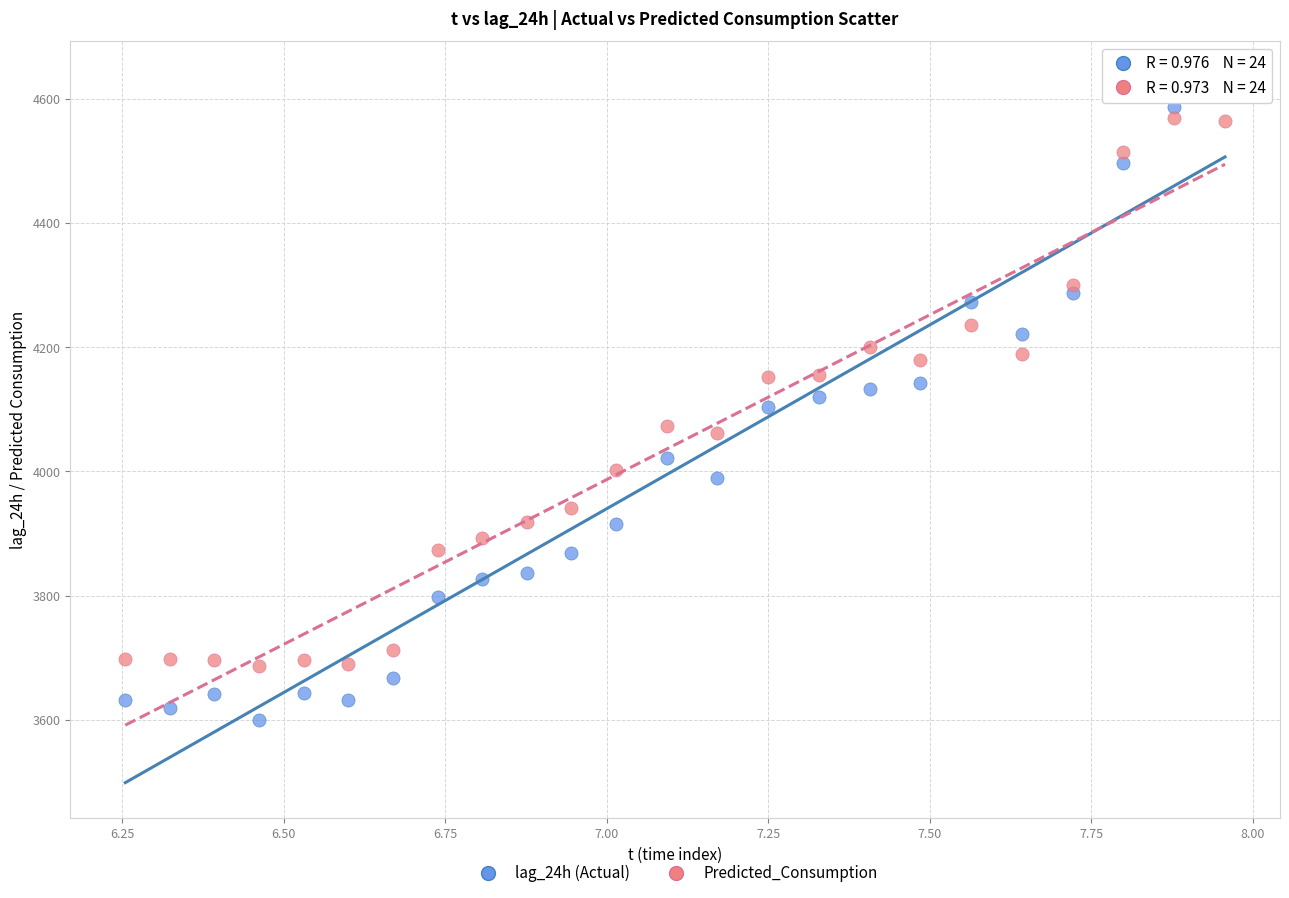

Which series has the widest spread of Y values?

lag_24h (Actual)